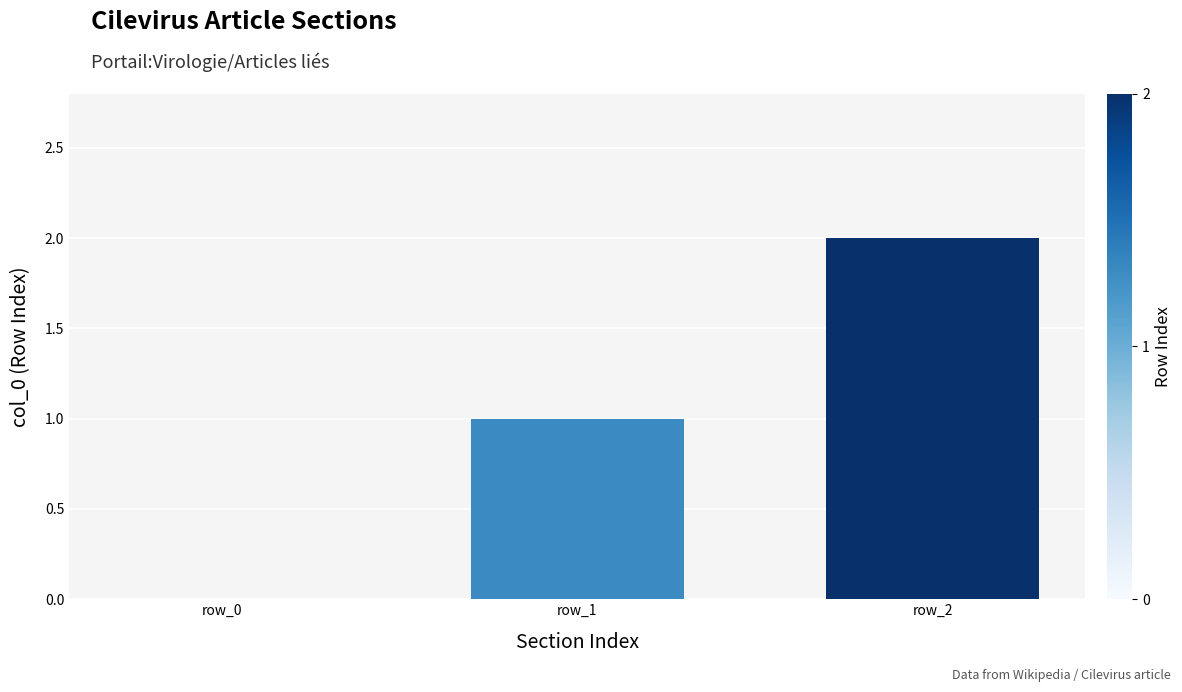

At which category does the chart reach its peak across all series?

row_2